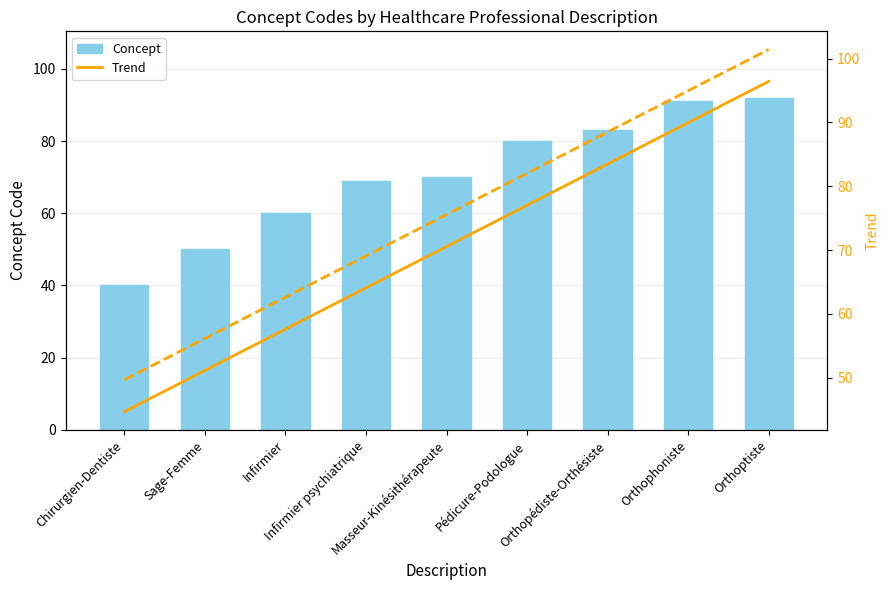

True or false: the data shows 91 at Orthophoniste.

True